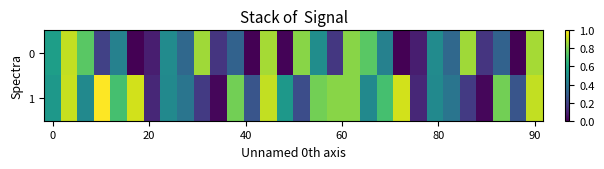

Reading right to left, list all the values displayed in this chart.

0: 0.9	0.0	0.3	0.2	0.9	0.3	0.5	0.1	0.0	0.4	0.7	0.8	0.2	0.5	0.8	0.0	0.9	0.0	0.3	0.2	0.9	0.3	0.5	0.1	0.0	0.4	0.2	0.7	0.9	0.6
1: 0.9	0.3	0.8	0.0	0.2	0.4	0.5	0.1	0.9	0.7	0.5	0.8	0.8	0.8	0.2	0.5	0.9	0.3	0.8	0.0	0.2	0.4	0.5	0.1	0.9	0.7	1.0	0.5	0.9	0.5